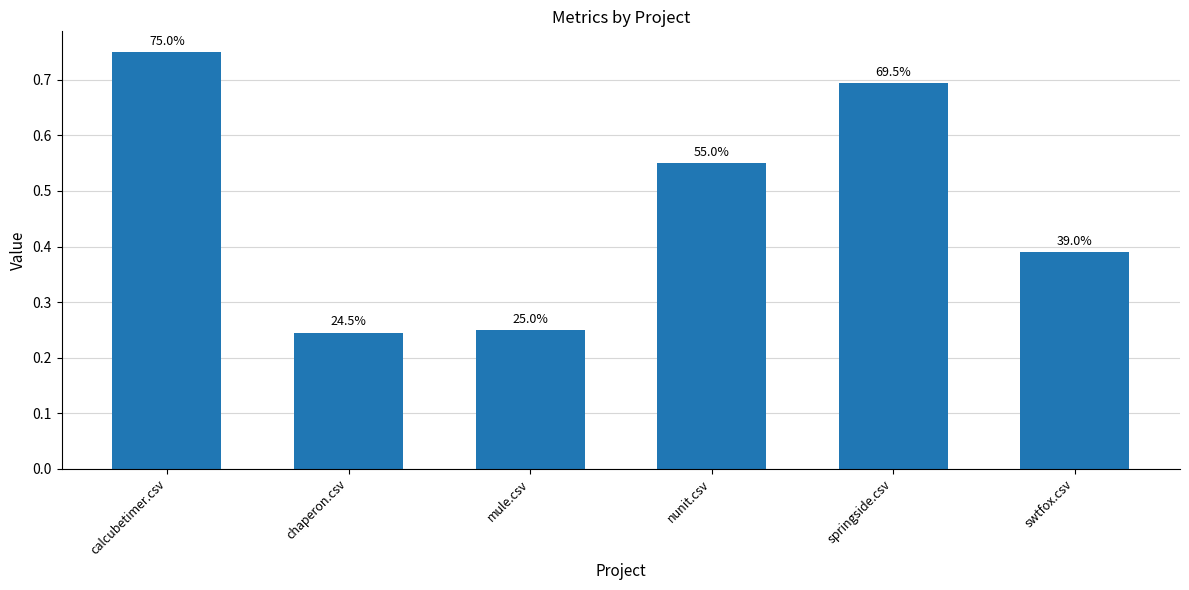

Is it true that the value at swtfox.csv is 0.4?

True